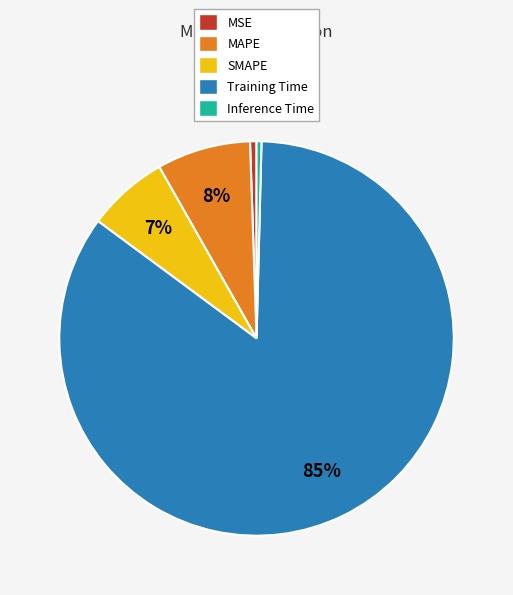

Combined, do SMAPE and Training Time account for over 50%?

Yes